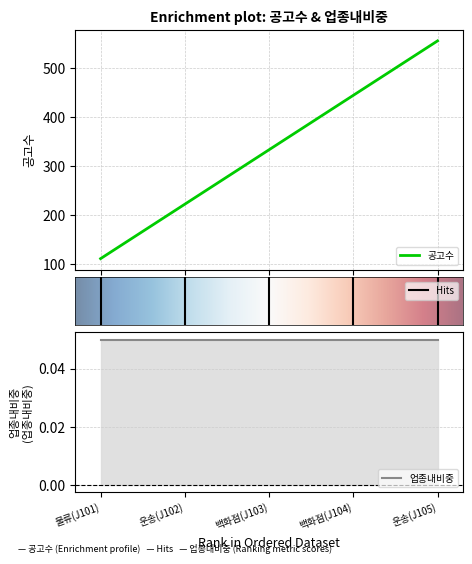

Does the chart have visible grid lines?

Yes